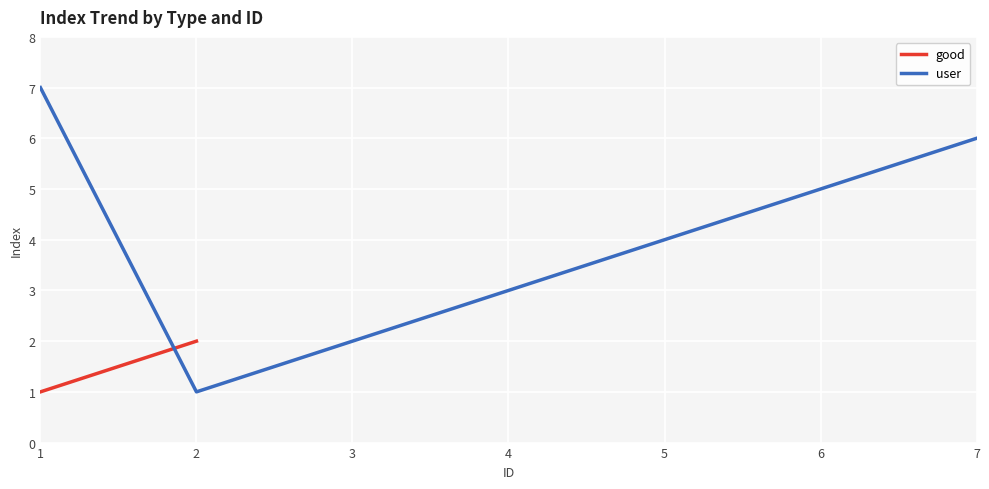

List the labels in order of user value, smallest first.

2, 3, 4, 5, 6, 7, 1